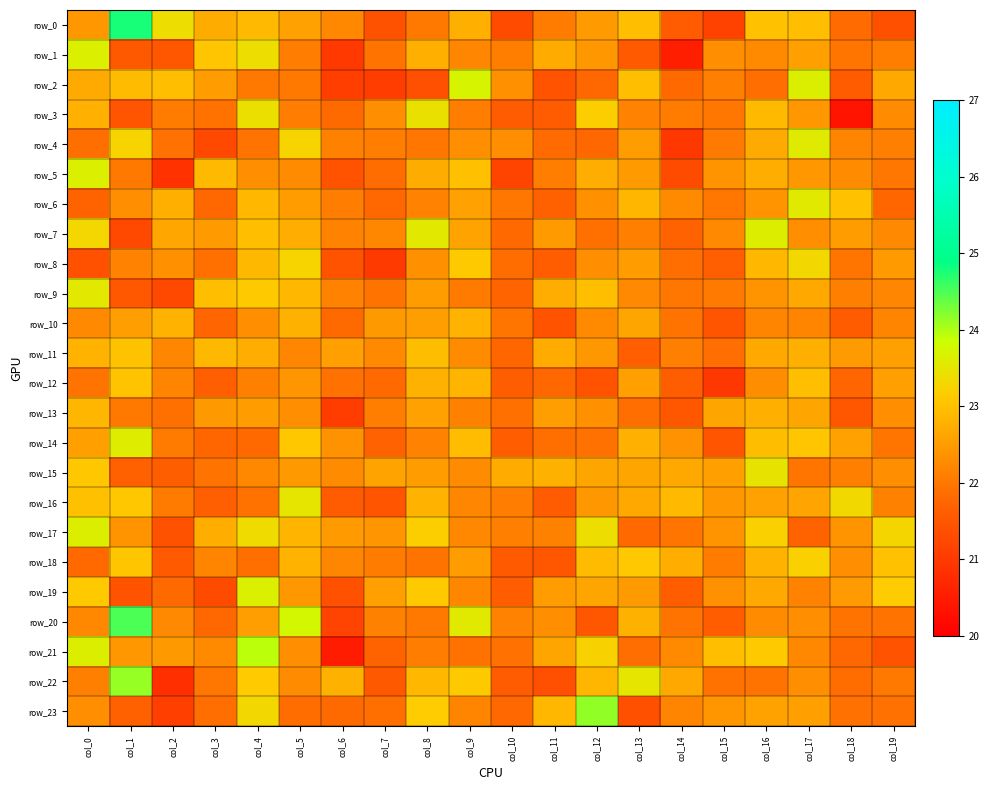

What is the difference between the row_13 values at col_14 and col_15?

1.1